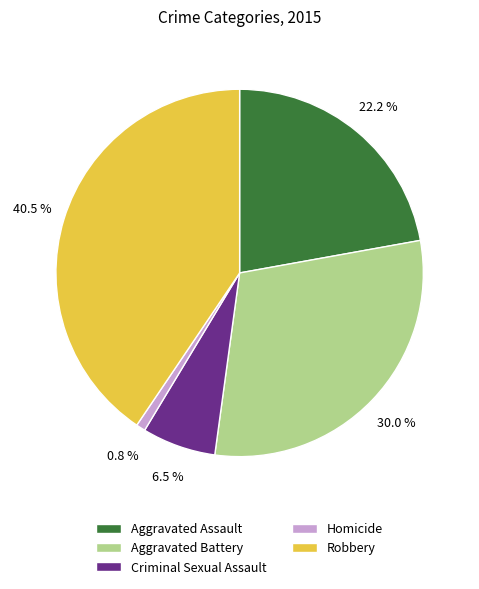

What percentage is the Homicide slice, to the nearest percent?

1%